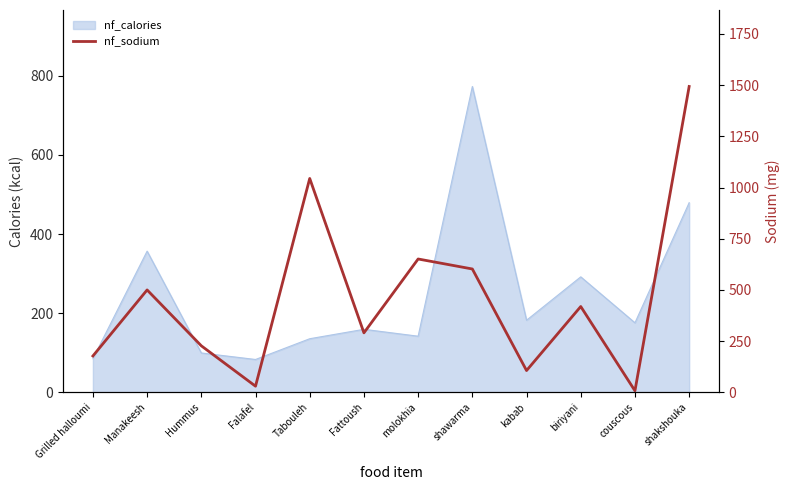

What is the difference between the second highest and minimum values?

1036.4